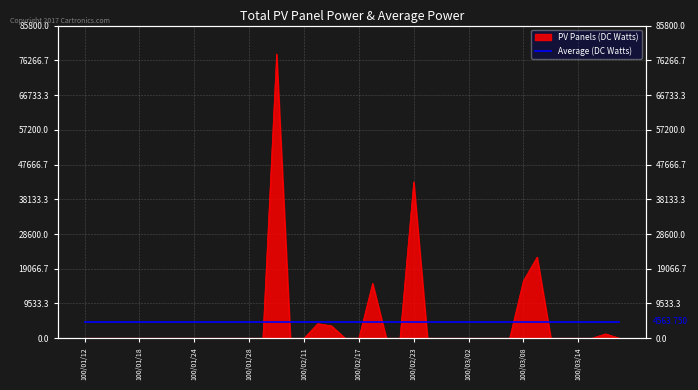

True or false: the data shows 33864 at 100/01/20.

False